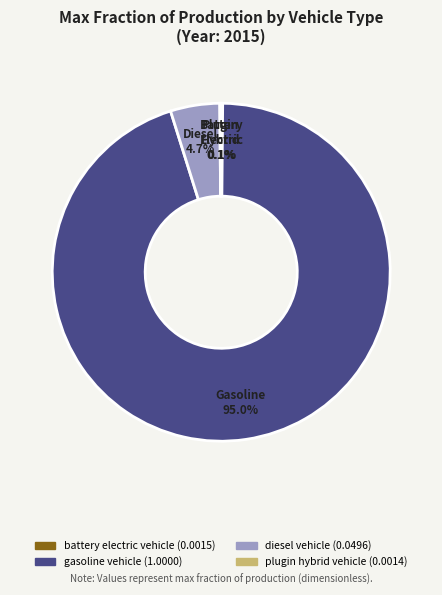

Is there any slice that represents more than half of the pie?

Yes